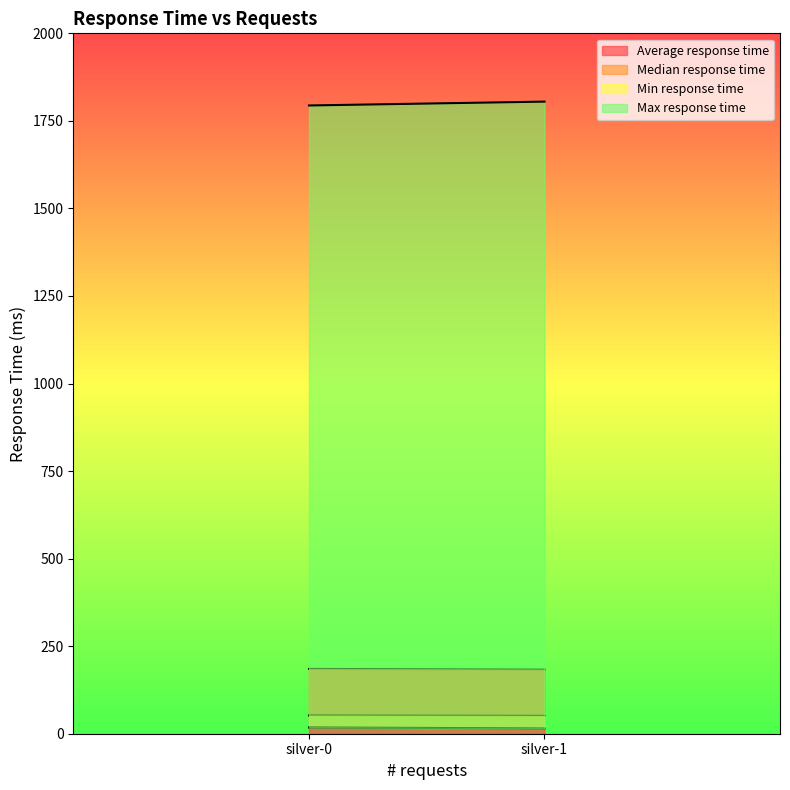

How many Min response time values are between 15 and 18?

2